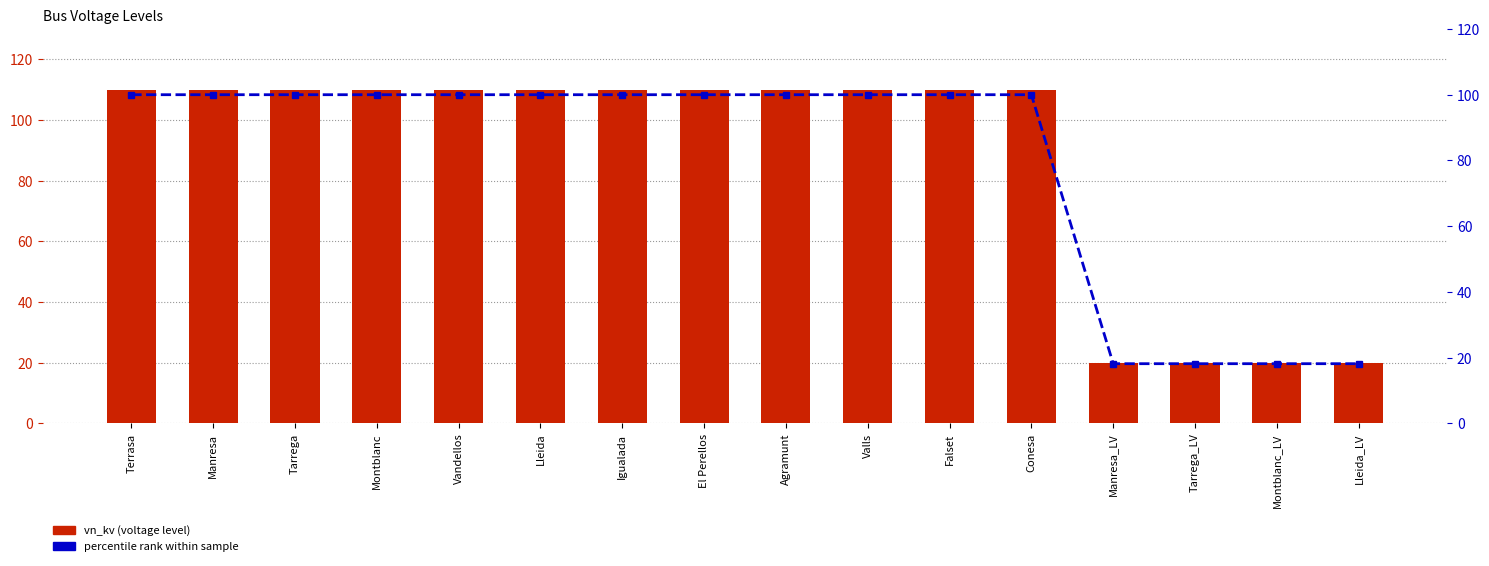

Is it true that percentile rank within sample equals 155.0 at El Perellos?

False